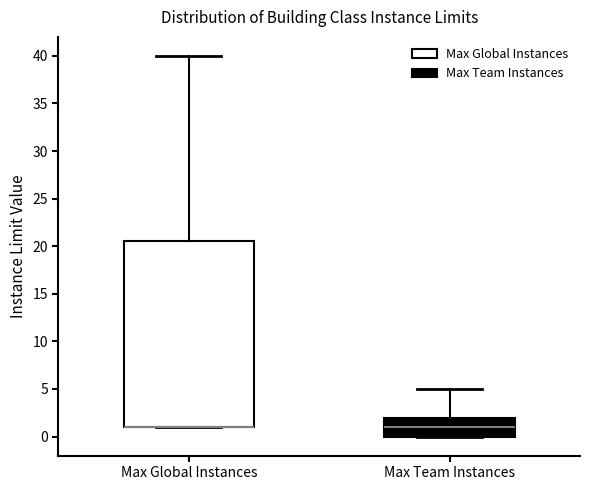

Reading left to right, transcribe this box plot: for each box, give where its median line is, the range the box spans, and where its two whiskers end, as read against the y-axis. The values are not printed on the chart, so give them approximately, as read against the axis.

Max Global Instances: median 1.0 (drawn on the box's lower edge), box 1.0 to 20.5, whiskers 1.0 to 40.0
Max Team Instances: median 1.0, box 0.0 to 2.0, whiskers 0.0 to 5.0